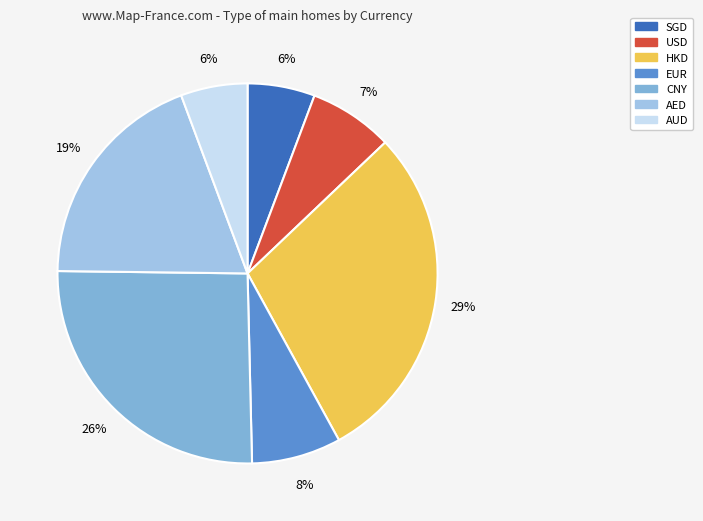

Does CNY account for over 50% of the chart?

No